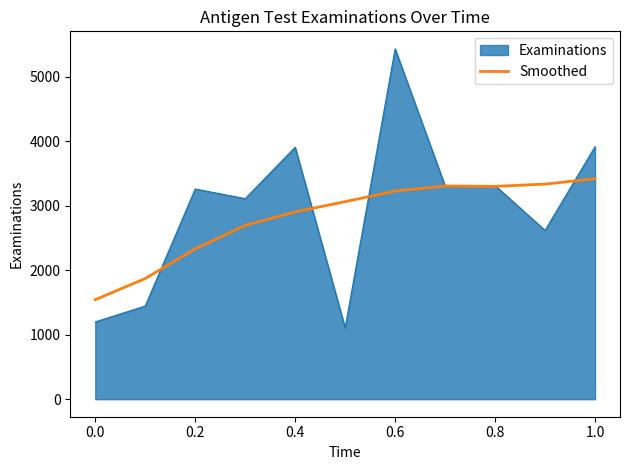

Rank the series by their maximum value, from lowest to highest.

Smoothed, Examinations